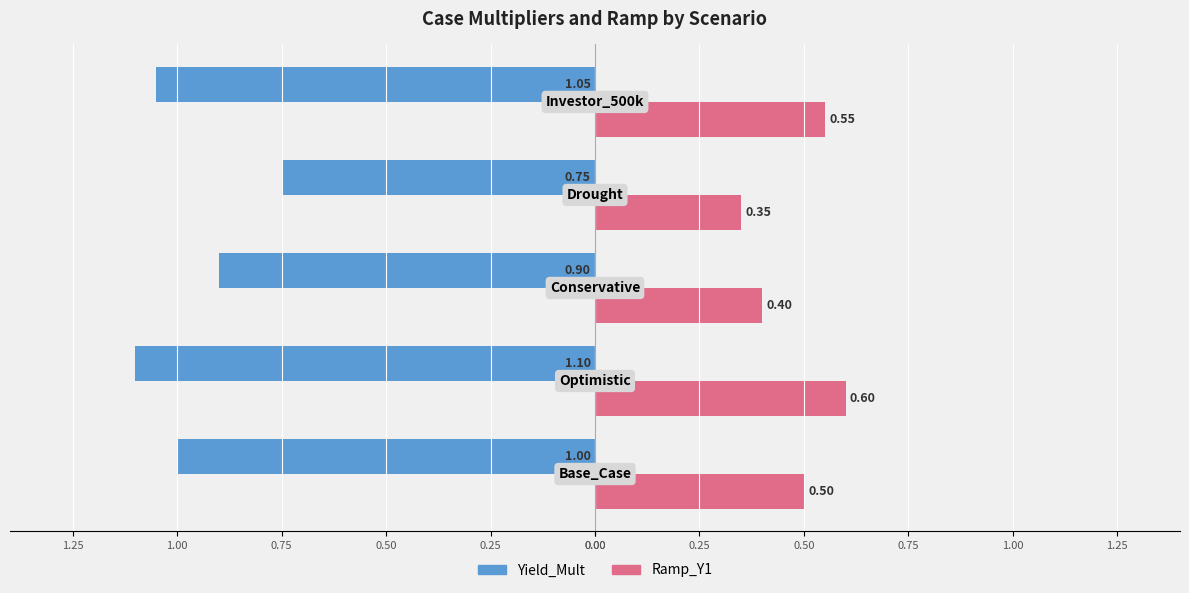

What are all the series names shown in the legend?

Yield_Mult, Ramp_Y1